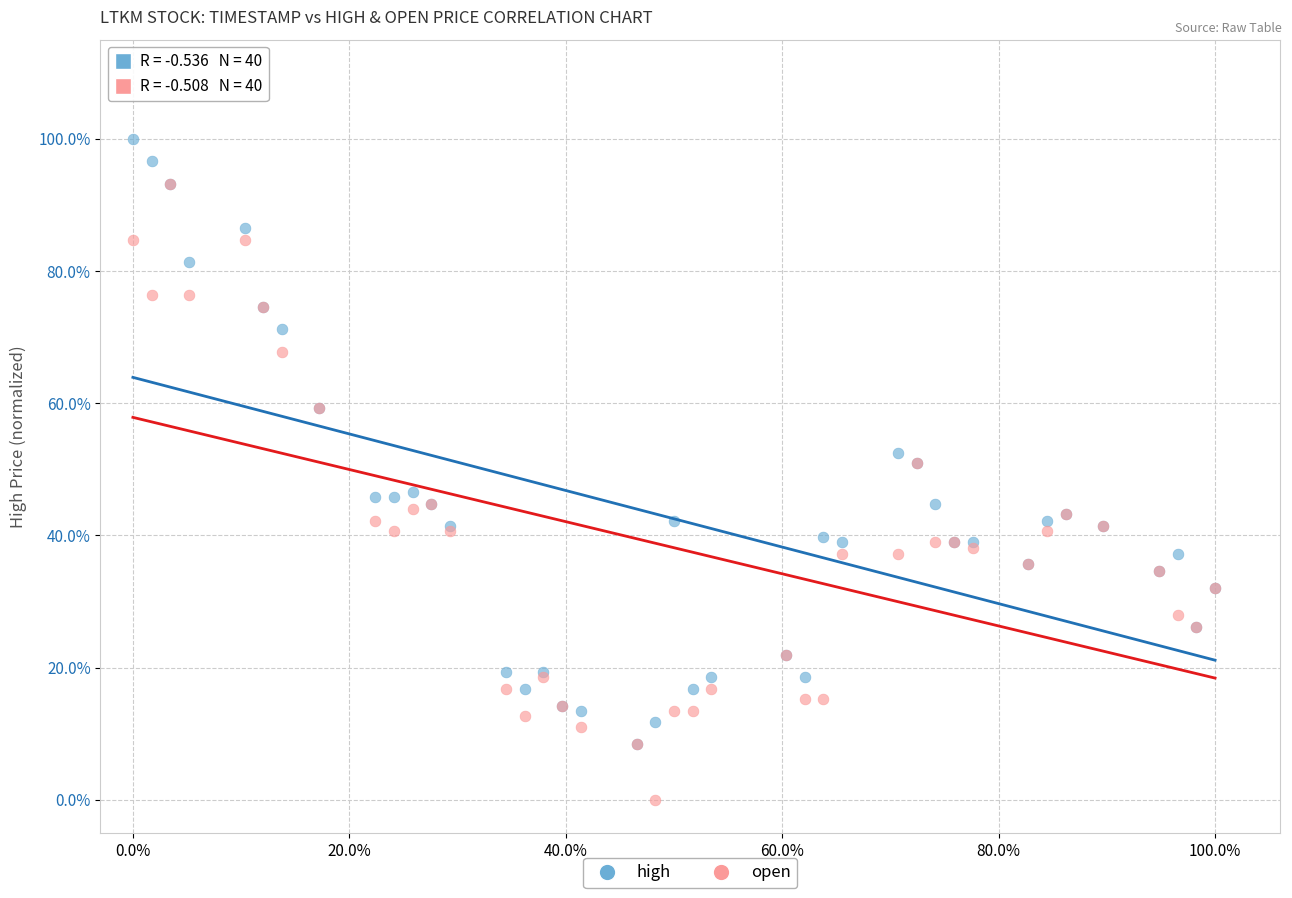

Which series has the largest Y range (max minus min)?

open